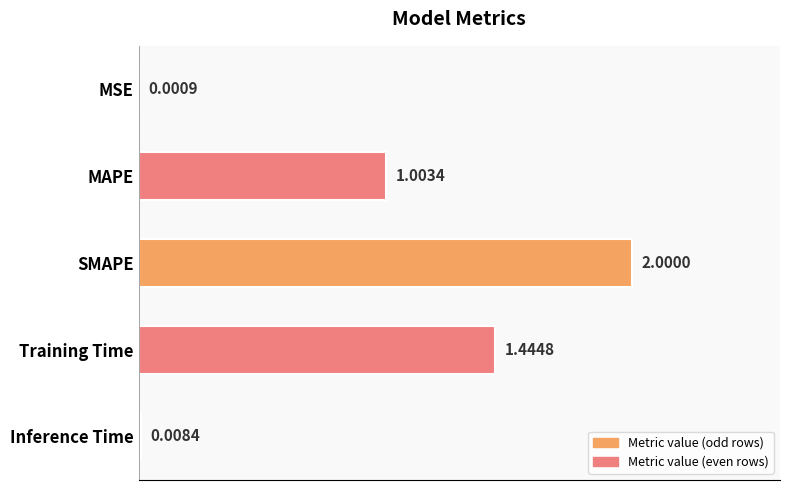

Count the number of values greater than 1.

3